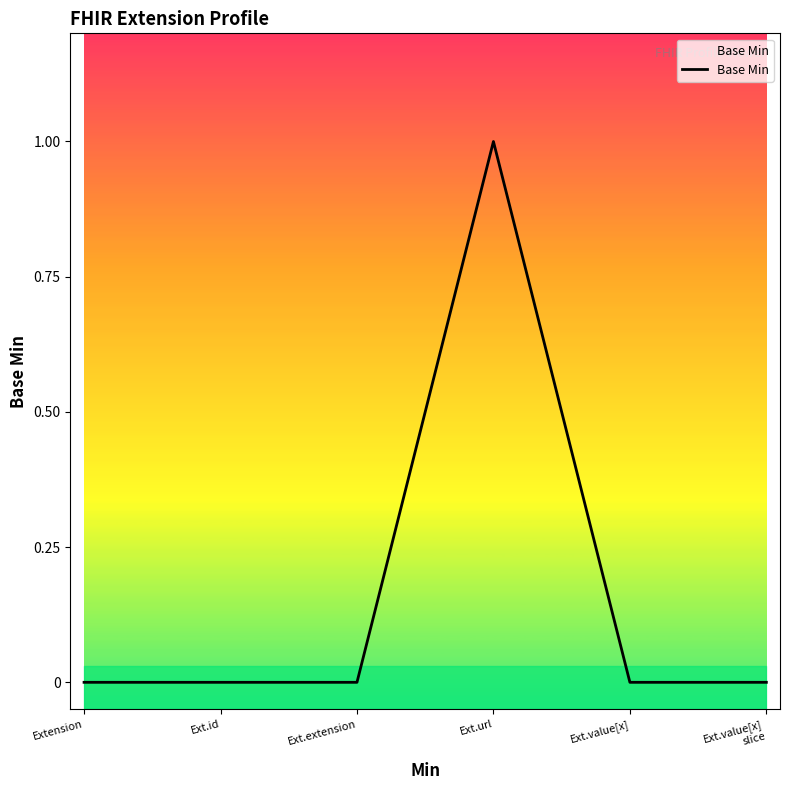

True or false: the data shows 1 at Ext.url.

False